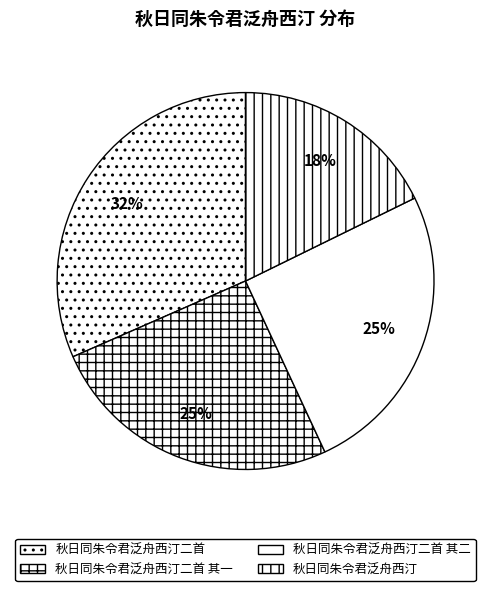

What is the smallest slice in the pie chart?

秋日同朱令君泛舟西汀